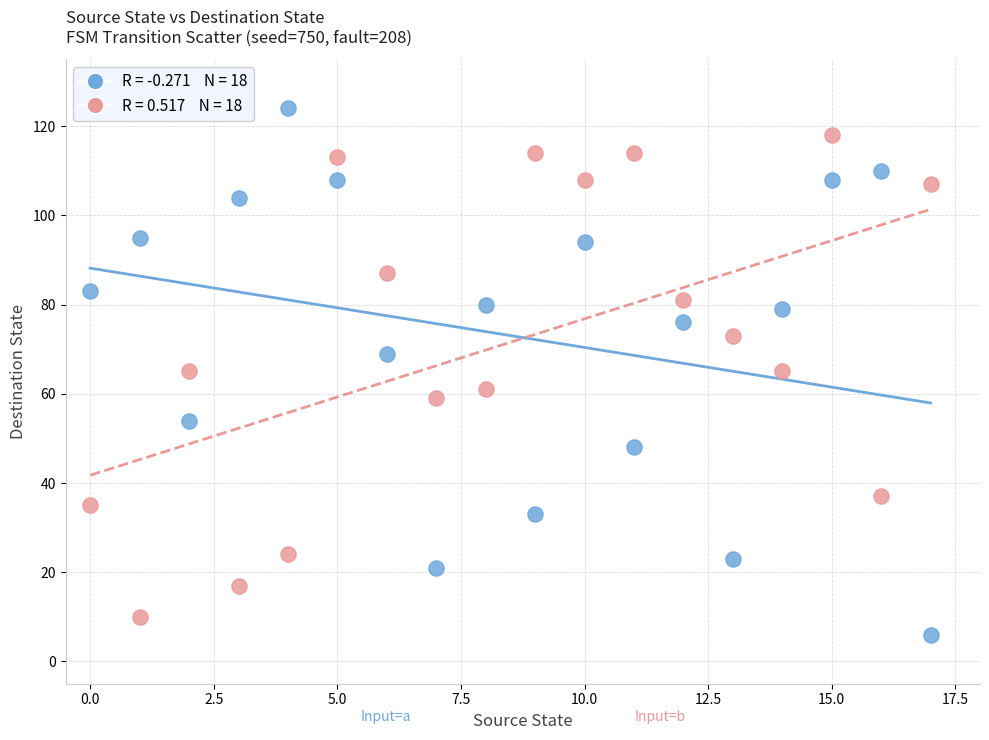

Across all data points, what is the range of Y values (max minus min)?

118